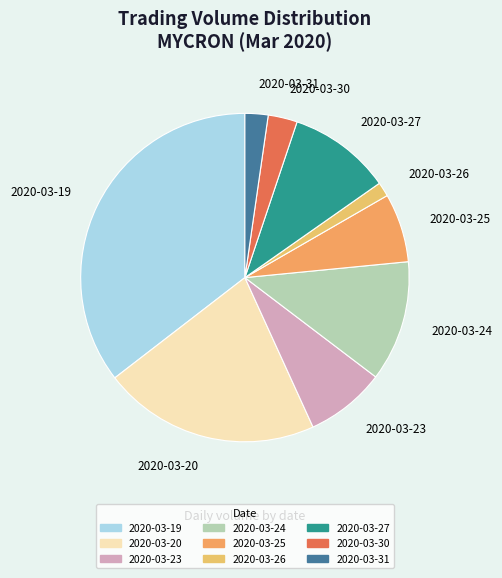

Which category has the smallest portion of the pie?

2020-03-26